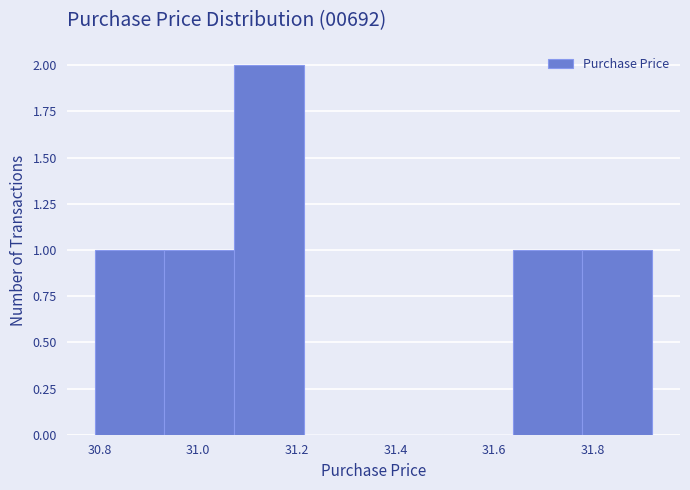

Reading left to right, transcribe this chart: for each bar, give the range it covers on the x-axis and its height. Neither the bar edges nor the heights are printed on the chart, so give them approximately, as read against the axes.

30.80 to 30.94: 1
30.94 to 31.08: 1
31.08 to 31.22: 2
31.22 to 31.36: 0
31.36 to 31.50: 0
31.50 to 31.64: 0
31.64 to 31.78: 1
31.78 to 31.92: 1